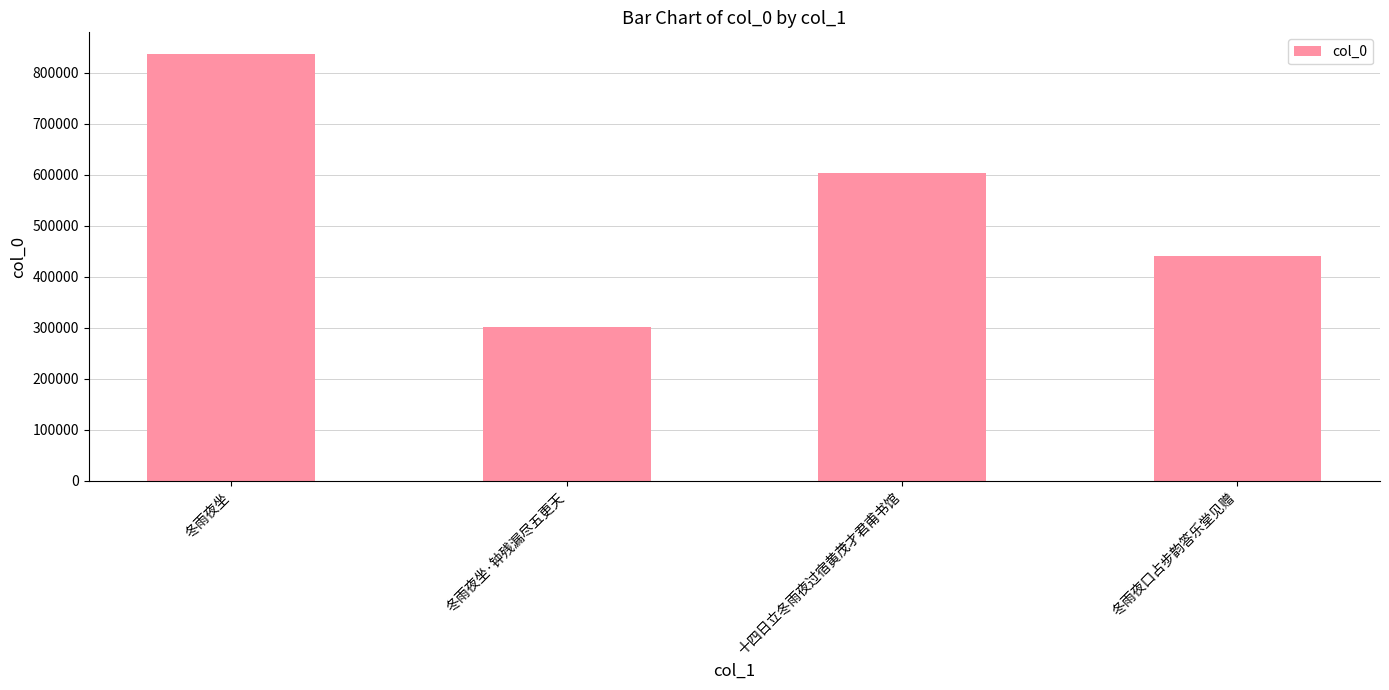

Are the bars horizontal?

No